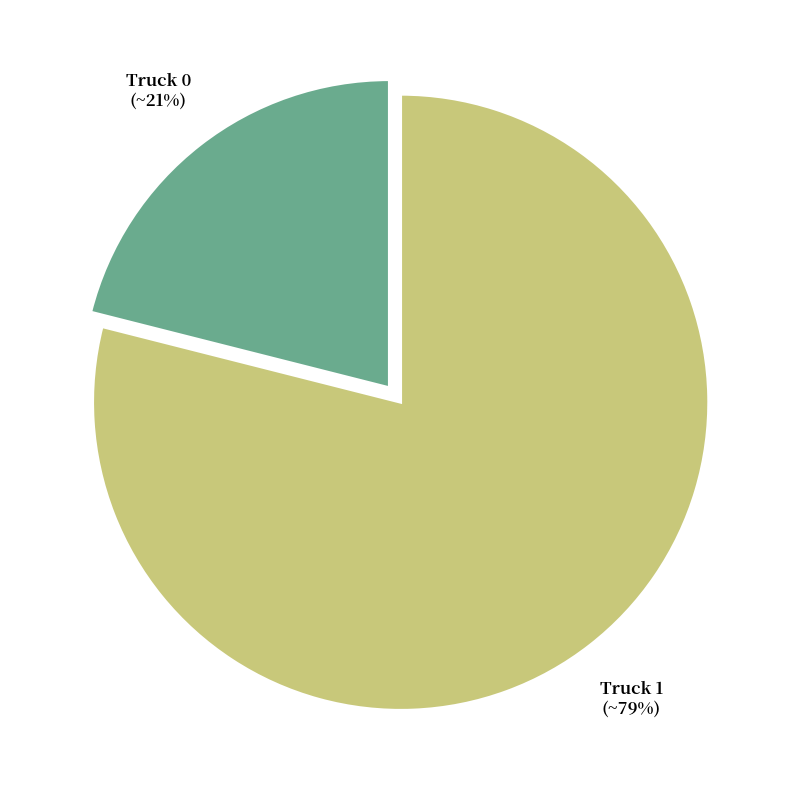

Count the number of slices in the pie.

2